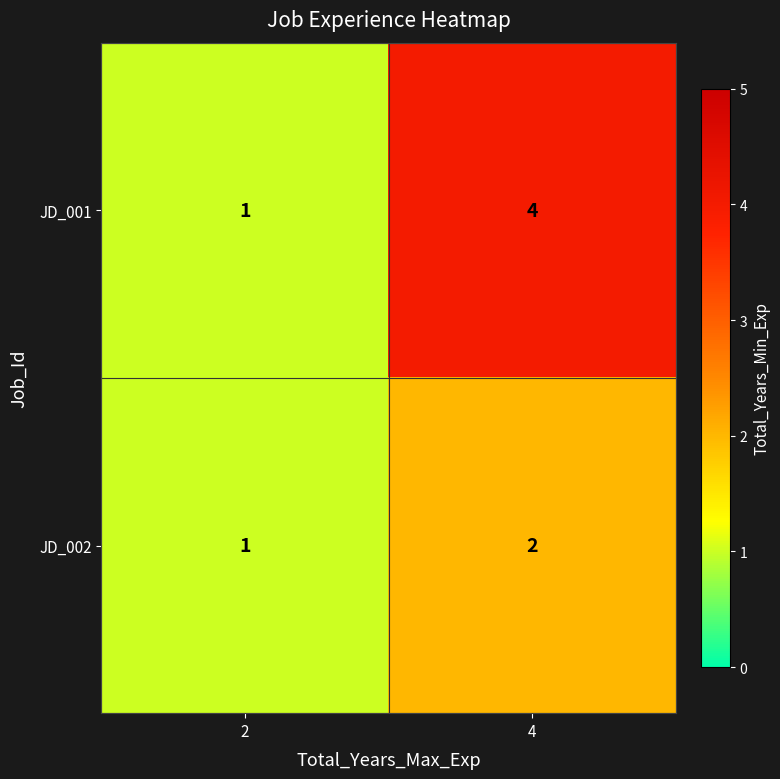

Reading left to right, what are all the values shown in this chart?

JD_001: 1	4
JD_002: 1	2